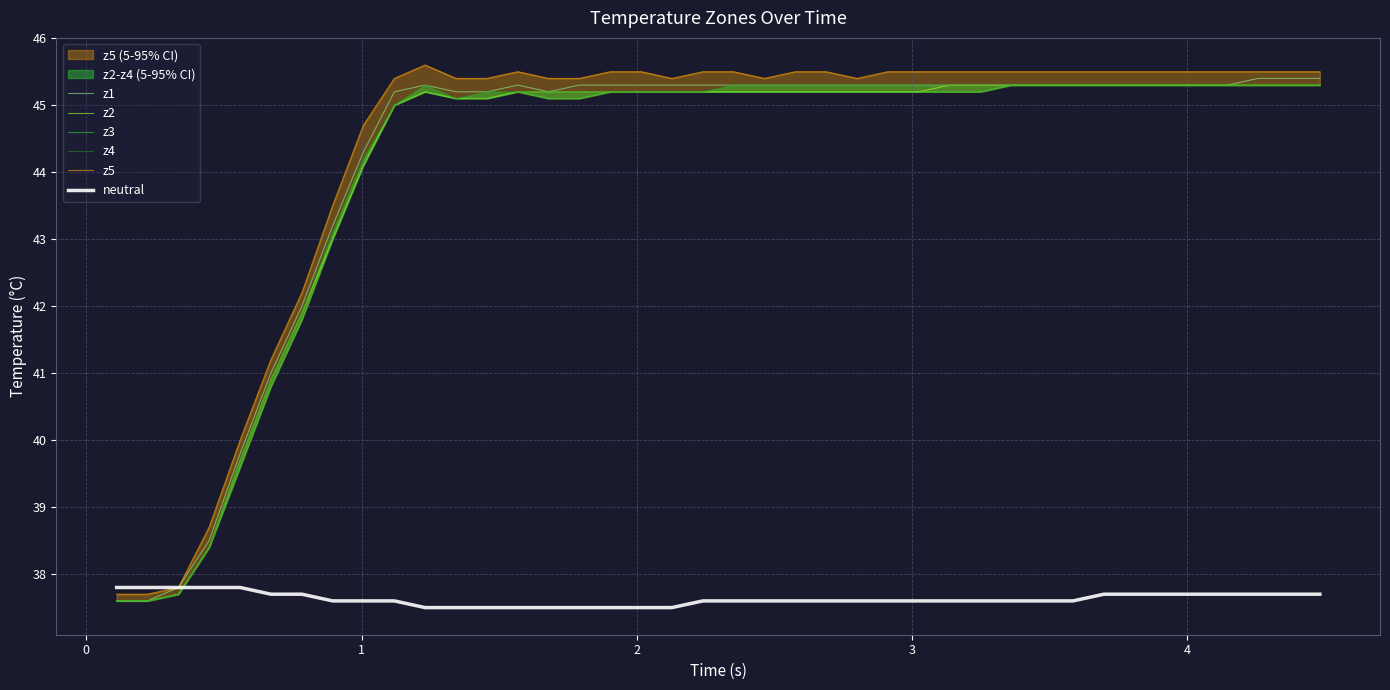

True or false: z4 has more than 0 interior local peaks.

True